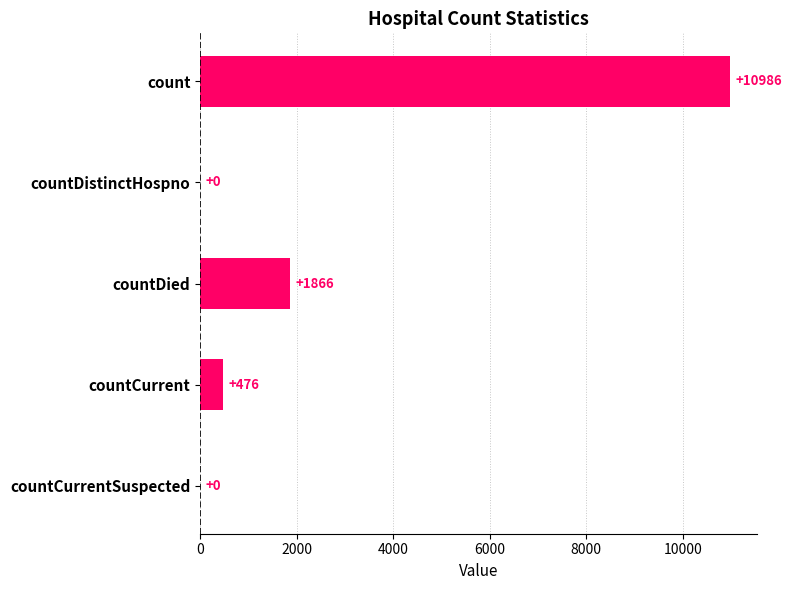

Is it true that the value at countCurrentSuspected is 4009?

False